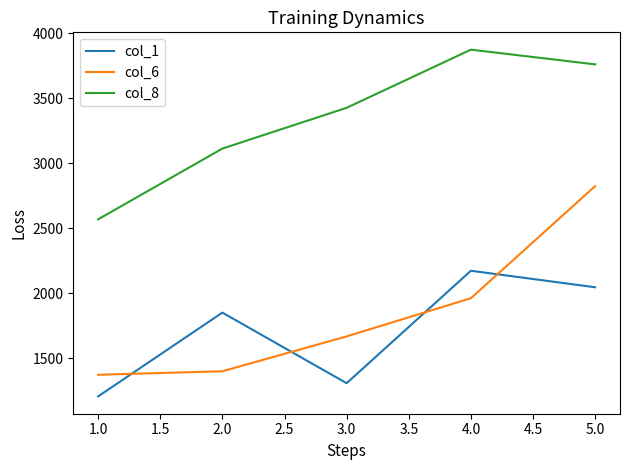

Reading left to right, list all the values displayed in this chart.

col_1: 1207.2	1851.9	1308.7	2174.1	2047.1
col_6: 1373.6	1400.6	1668.9	1962.6	2825.4
col_8: 2569.9	3114.4	3428.2	3875.5	3762.5